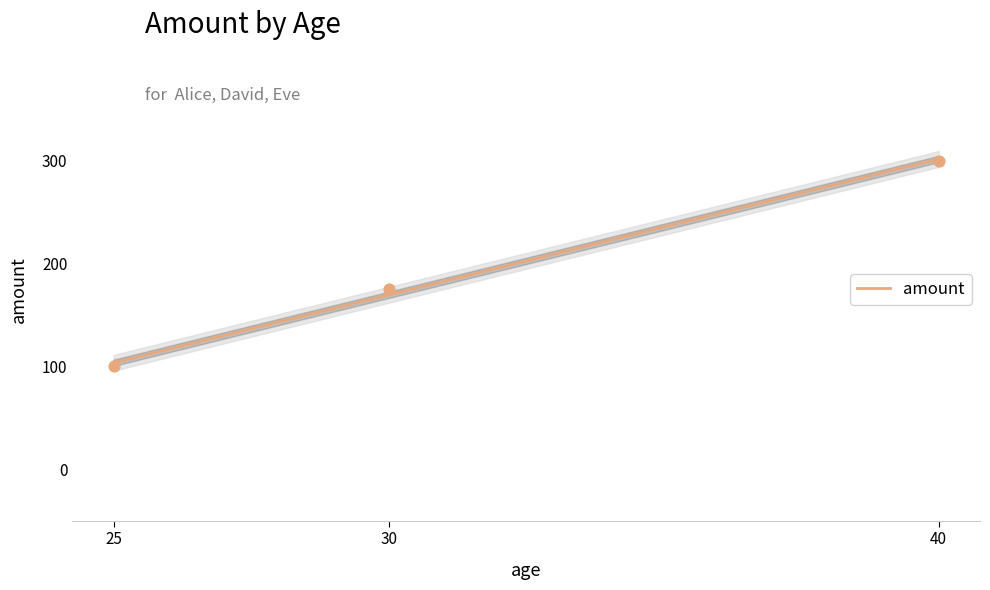

What is the change in value from 25 to 40?

+200